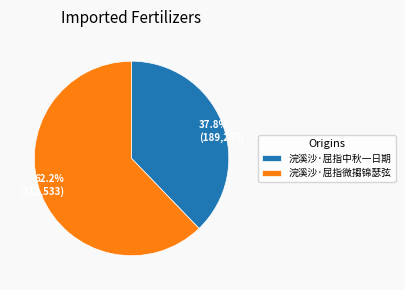

How many slices are in this pie chart?

2